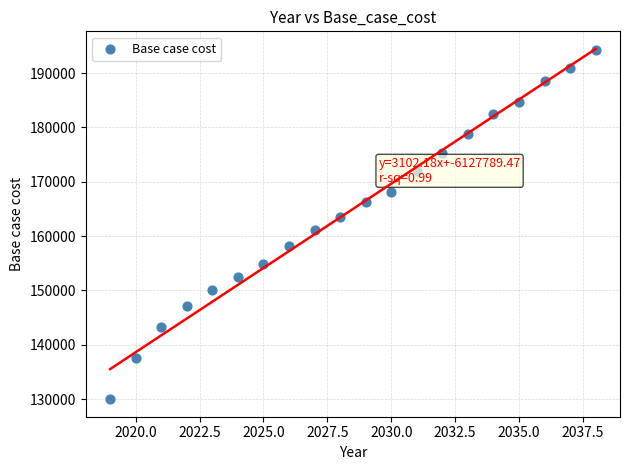

What is the range of Y values (max minus min)?

64316.5